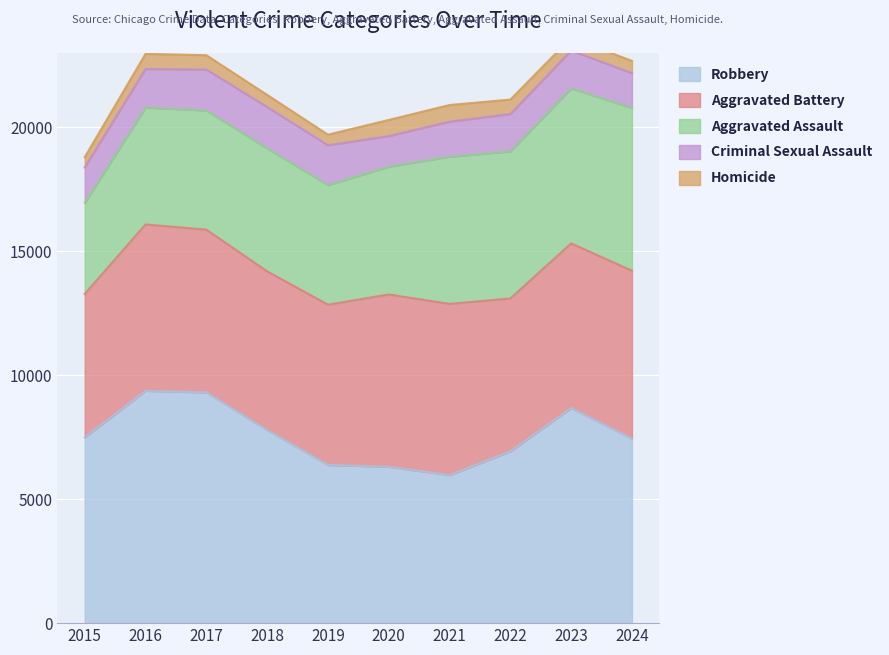

What is the average value of the Aggravated Battery series?

6538